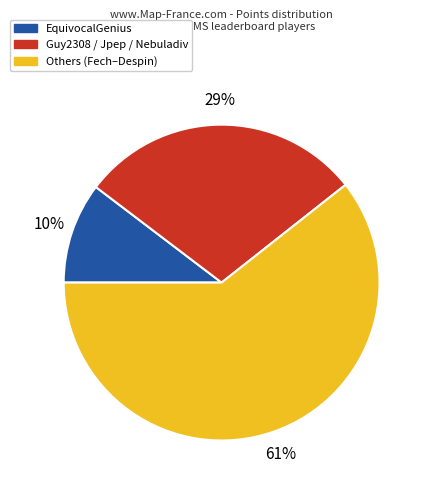

To the nearest percent, what is the average slice percentage?

33%